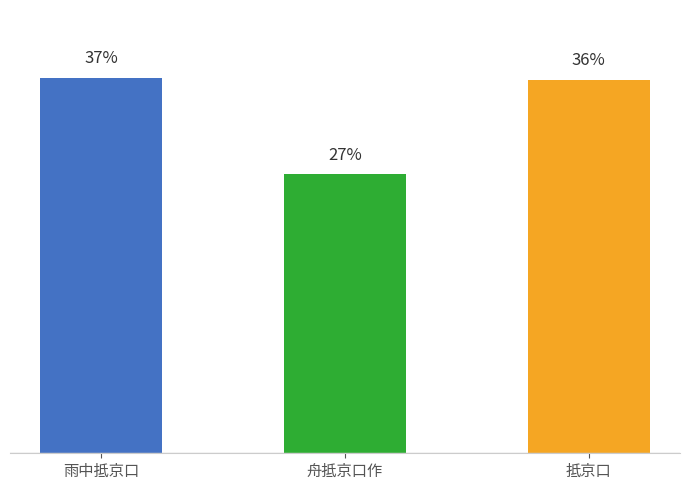

Rank the categories by value from lowest to highest.

舟抵京口作, 抵京口, 雨中抵京口